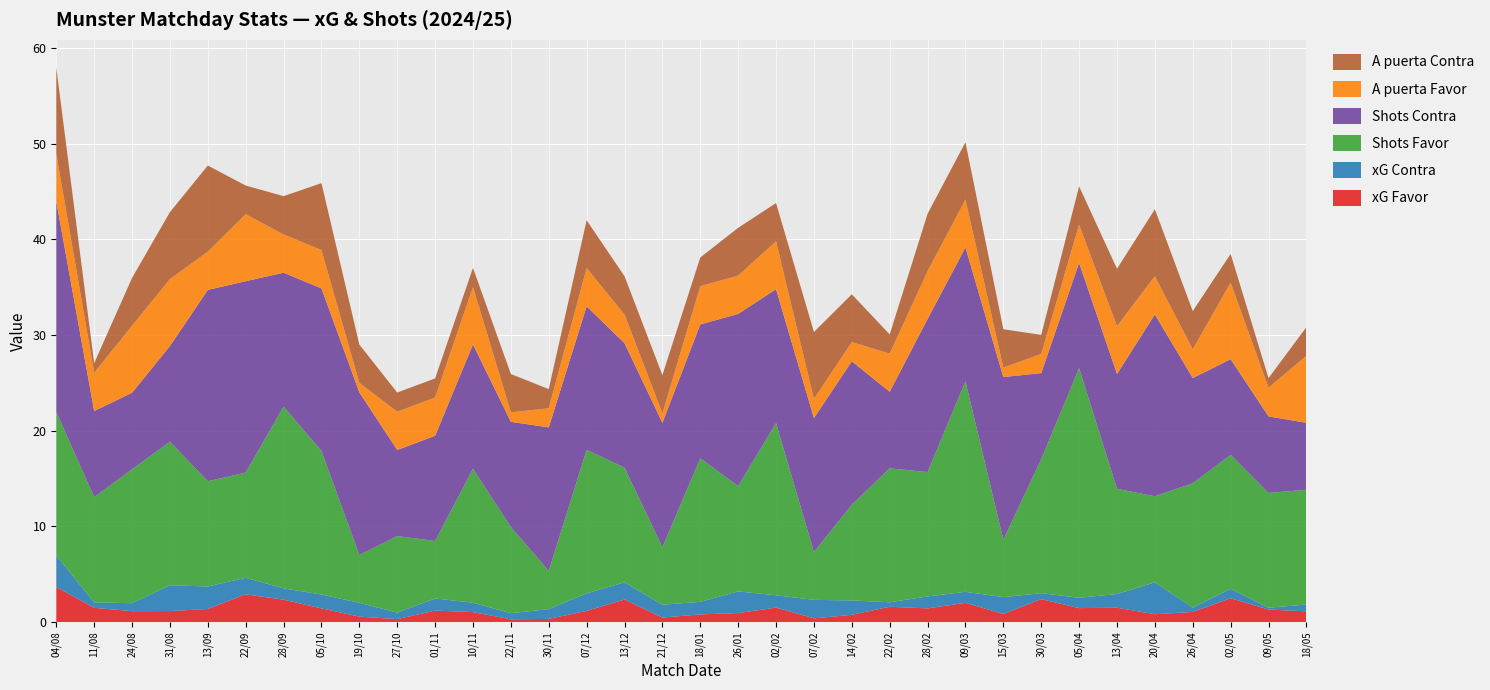

Reading left to right, extract all data points from this chart.

xG Favor: 04/08=3.6	11/08=1.5	24/08=1.1	31/08=1.1	13/09=1.4	22/09=2.9	28/09=2.3	05/10=1.4	19/10=0.6	27/10=0.3	01/11=1.2	10/11=1.0	22/11=0.3	30/11=0.3	07/12=1.2	13/12=2.4	21/12=0.5	18/01=0.8	26/01=0.9	02/02=1.5	07/02=0.4	14/02=0.8	22/02=1.6	28/02=1.4	09/03=2.0	15/03=0.8	30/03=2.4	05/04=1.4	13/04=1.5	20/04=0.8	26/04=1.1	02/05=2.5	09/05=1.3	18/05=1.1
xG Contra: 04/08=3.3	11/08=0.6	24/08=0.8	31/08=2.7	13/09=2.4	22/09=1.7	28/09=1.2	05/10=1.4	19/10=1.4	27/10=0.7	01/11=1.3	10/11=1.0	22/11=0.6	30/11=1.0	07/12=1.8	13/12=1.8	21/12=1.4	18/01=1.3	26/01=2.3	02/02=1.3	07/02=1.9	14/02=1.5	22/02=0.5	28/02=1.2	09/03=1.1	15/03=1.8	30/03=0.6	05/04=1.1	13/04=1.4	20/04=3.3	26/04=0.5	02/05=1.0	09/05=0.2	18/05=0.7
Shots Favor: 04/08=15.0	11/08=11.0	24/08=14.0	31/08=15.0	13/09=11.0	22/09=11.0	28/09=19.0	05/10=15.0	19/10=5.0	27/10=8.0	01/11=6.0	10/11=14.0	22/11=9.0	30/11=4.0	07/12=15.0	13/12=12.0	21/12=6.0	18/01=15.0	26/01=11.0	02/02=18.0	07/02=5.0	14/02=10.0	22/02=14.0	28/02=13.0	09/03=22.0	15/03=6.0	30/03=14.0	05/04=24.0	13/04=11.0	20/04=9.0	26/04=13.0	02/05=14.0	09/05=12.0	18/05=12.0
Shots Contra: 04/08=22.0	11/08=9.0	24/08=8.0	31/08=10.0	13/09=20.0	22/09=20.0	28/09=14.0	05/10=17.0	19/10=17.0	27/10=9.0	01/11=11.0	10/11=13.0	22/11=11.0	30/11=15.0	07/12=15.0	13/12=13.0	21/12=13.0	18/01=14.0	26/01=18.0	02/02=14.0	07/02=14.0	14/02=15.0	22/02=8.0	28/02=16.0	09/03=14.0	15/03=17.0	30/03=9.0	05/04=11.0	13/04=12.0	20/04=19.0	26/04=11.0	02/05=10.0	09/05=8.0	18/05=7.0
A puerta Favor: 04/08=5.0	11/08=4.0	24/08=7.0	31/08=7.0	13/09=4.0	22/09=7.0	28/09=4.0	05/10=4.0	19/10=1.0	27/10=4.0	01/11=4.0	10/11=6.0	22/11=1.0	30/11=2.0	07/12=4.0	13/12=3.0	21/12=1.0	18/01=4.0	26/01=4.0	02/02=5.0	07/02=2.0	14/02=2.0	22/02=4.0	28/02=5.0	09/03=5.0	15/03=1.0	30/03=2.0	05/04=4.0	13/04=5.0	20/04=4.0	26/04=3.0	02/05=8.0	09/05=3.0	18/05=7.0
A puerta Contra: 04/08=9.0	11/08=1.0	24/08=5.0	31/08=7.0	13/09=9.0	22/09=3.0	28/09=4.0	05/10=7.0	19/10=4.0	27/10=2.0	01/11=2.0	10/11=2.0	22/11=4.0	30/11=2.0	07/12=5.0	13/12=4.0	21/12=4.0	18/01=3.0	26/01=5.0	02/02=4.0	07/02=7.0	14/02=5.0	22/02=2.0	28/02=6.0	09/03=6.0	15/03=4.0	30/03=2.0	05/04=4.0	13/04=6.0	20/04=7.0	26/04=4.0	02/05=3.0	09/05=1.0	18/05=3.0